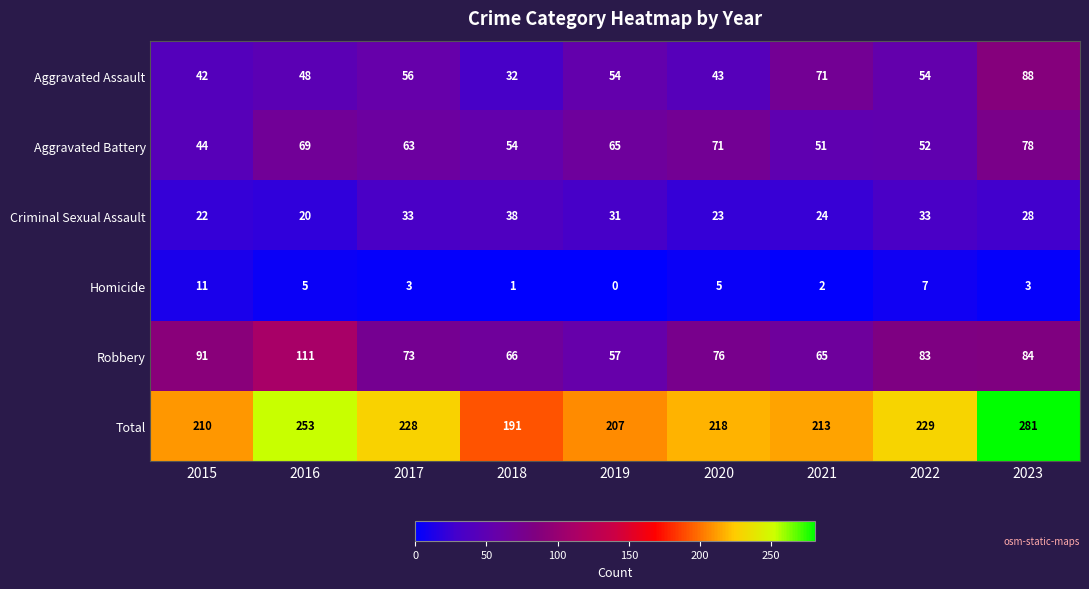

Rank the series by their maximum value, from highest to lowest.

Total, Robbery, Aggravated Assault, Aggravated Battery, Criminal Sexual Assault, Homicide